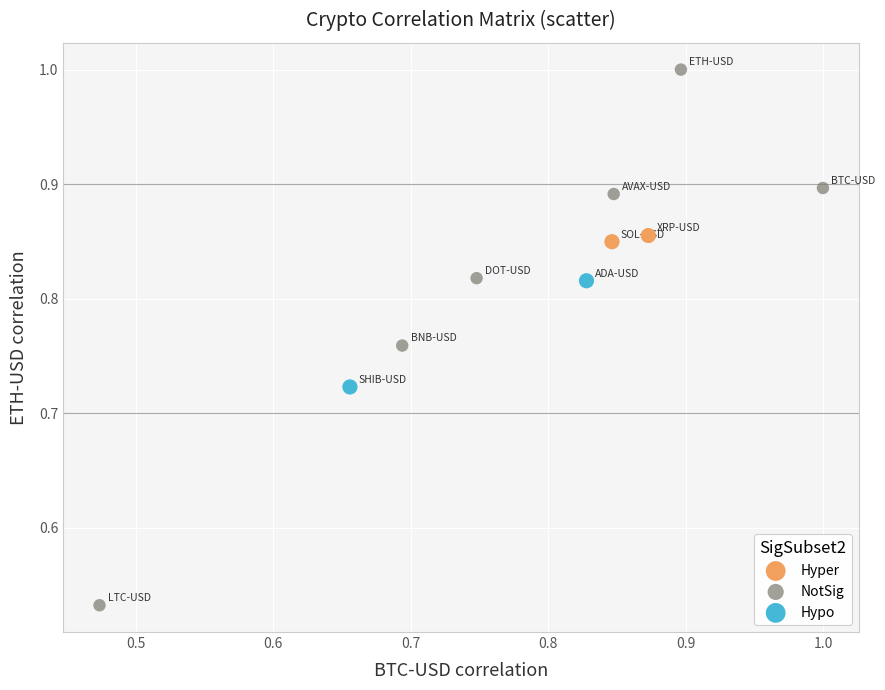

What are all the series names shown in the legend?

Hyper, NotSig, Hypo